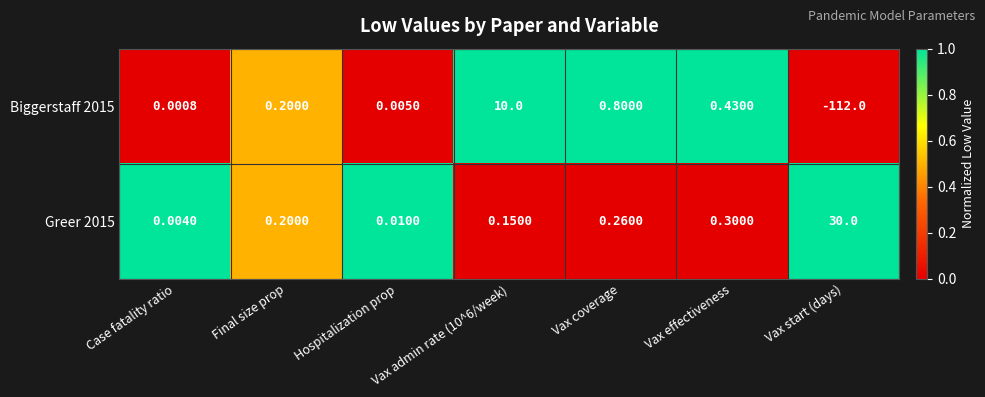

Is the value of Biggerstaff 2015 at Vax effectiveness greater than the value of Greer 2015 at Case fatality ratio?

Yes